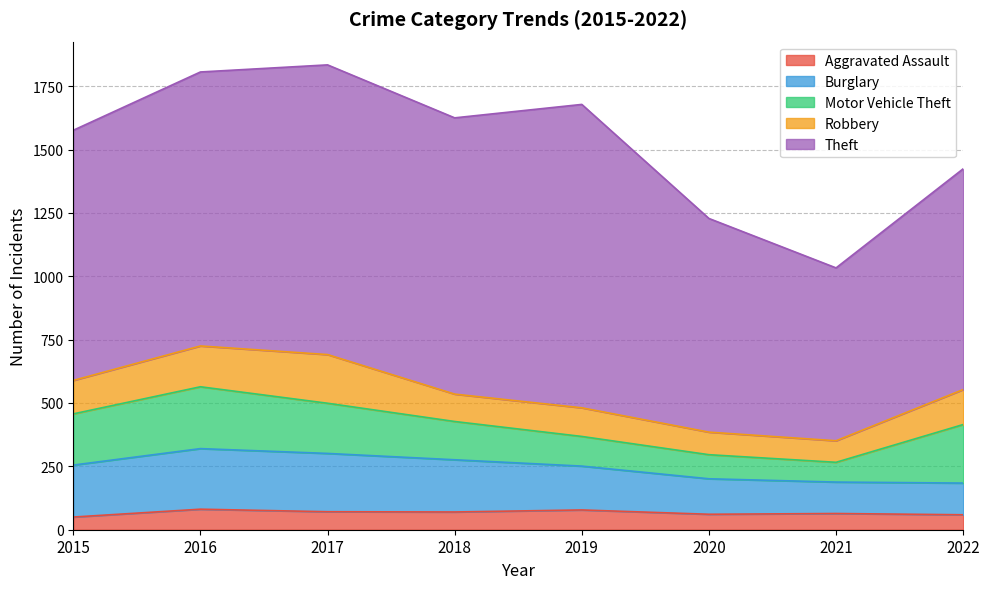

What is the lowest value of the Burglary series?

124